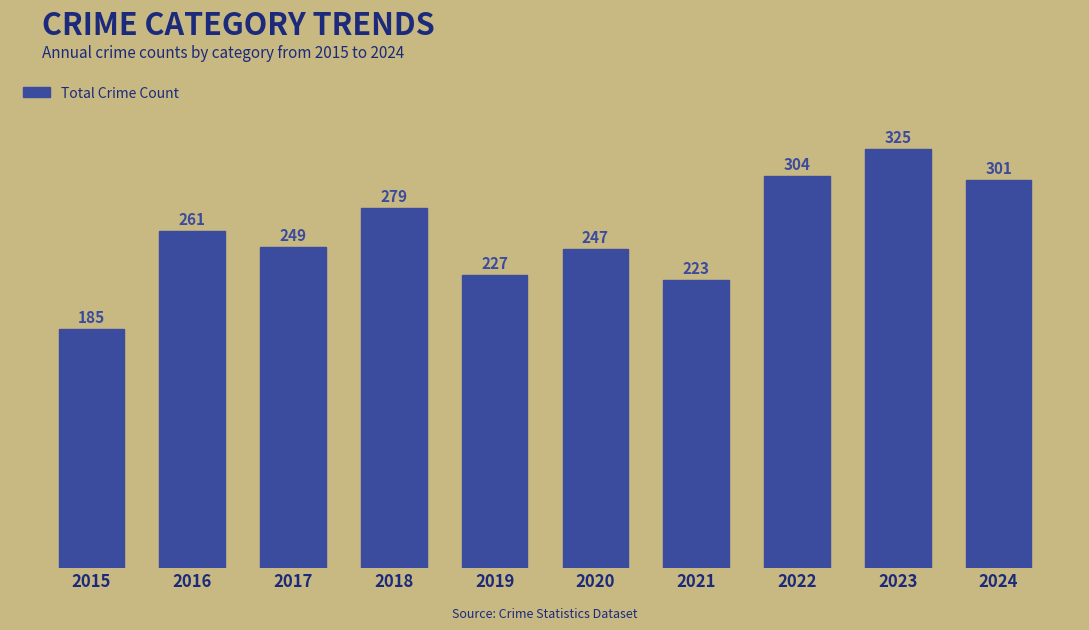

Reading right to left, what are all the values shown in this chart?

2024=301	2023=325	2022=304	2021=223	2020=247	2019=227	2018=279	2017=249	2016=261	2015=185